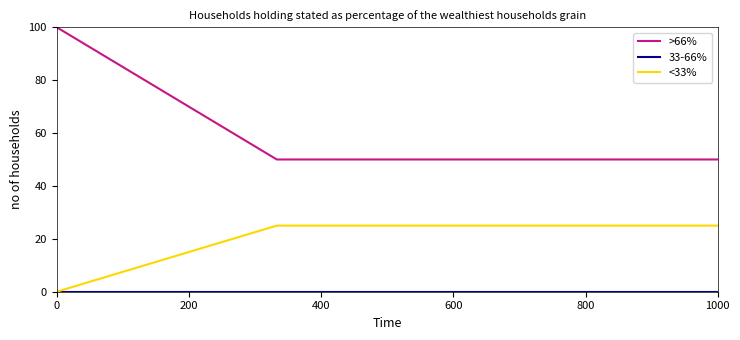

Which series has the largest total across all categories?

>66%